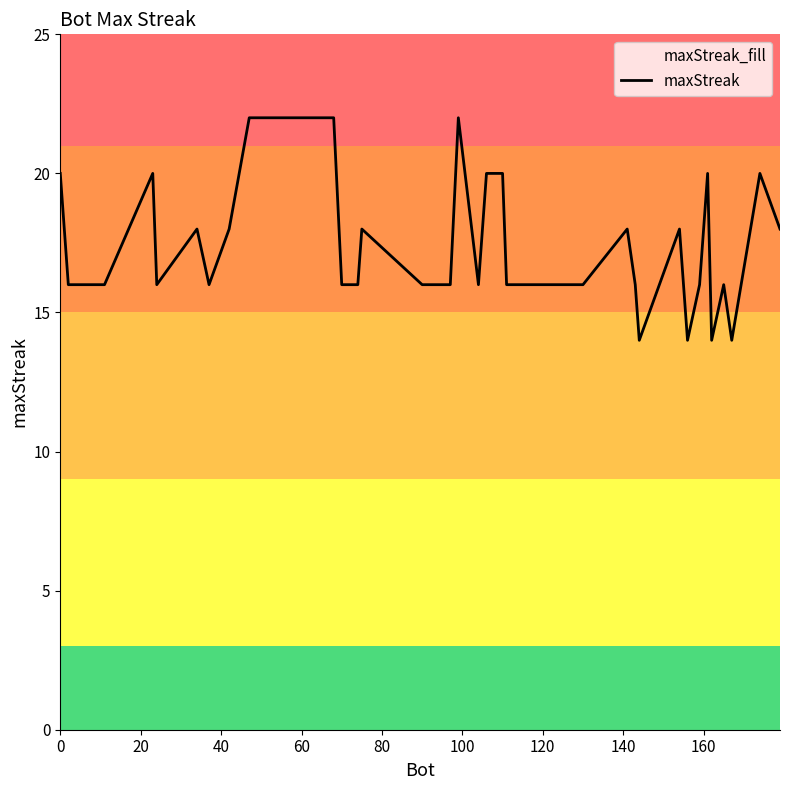

What is the minimum value shown in the chart?

14